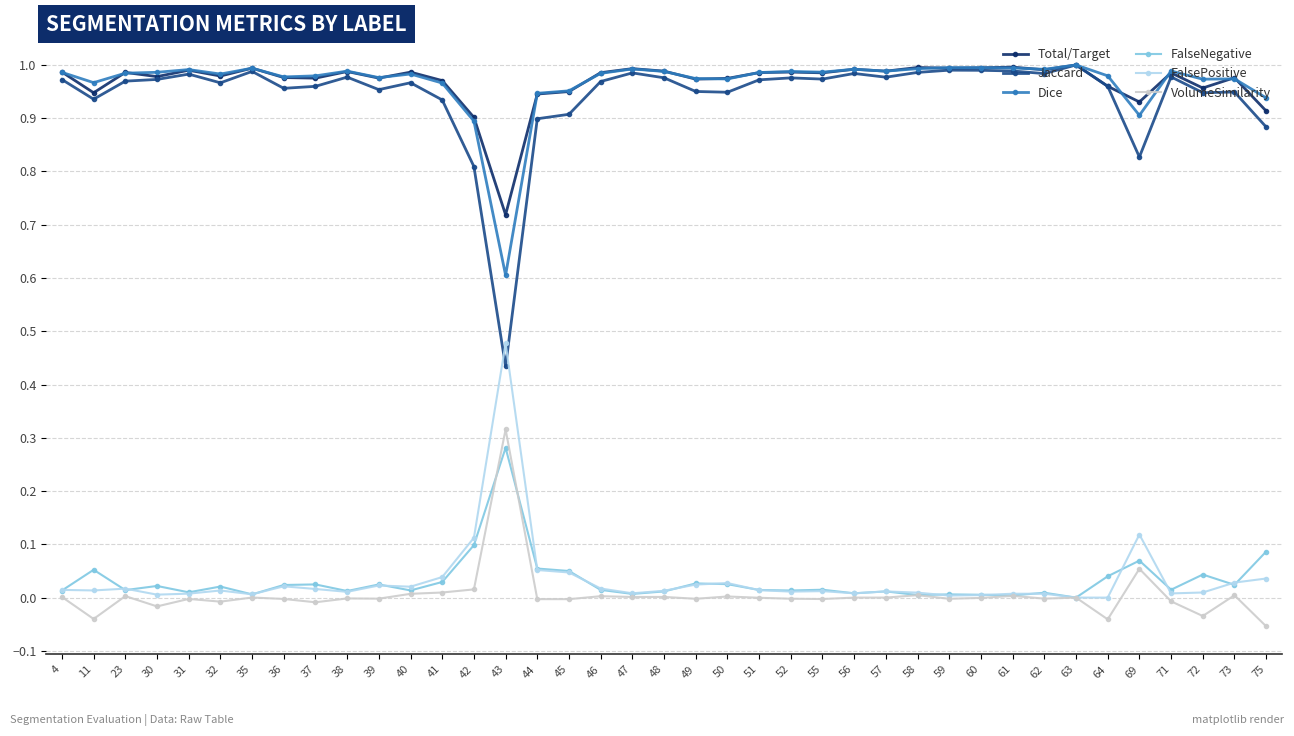

True or false: Total/Target and FalseNegative cross at least once.

False